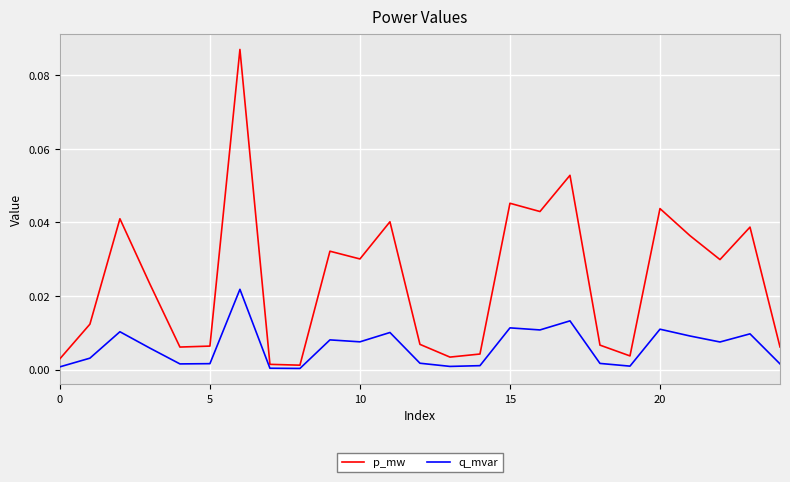

Which series has the largest range (max minus min)?

p_mw